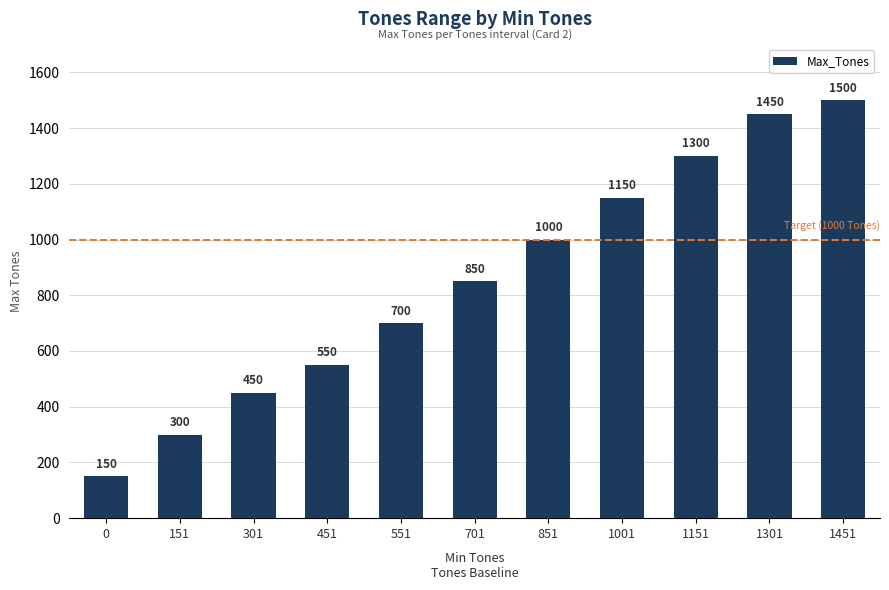

What is the difference between the maximum and minimum values?

1350